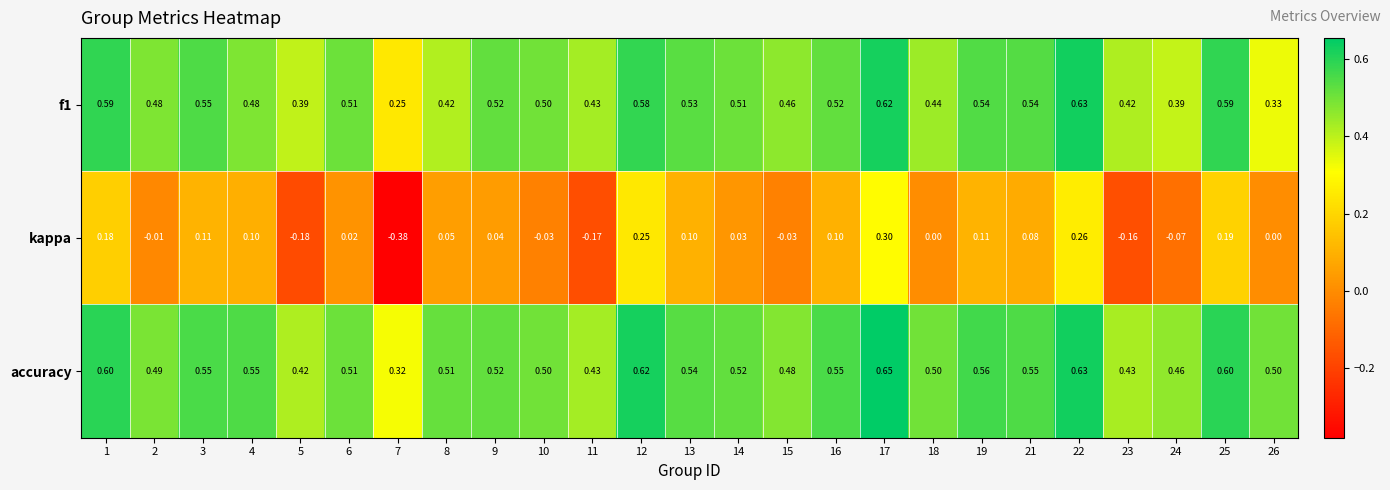

Which series has the widest spread of values?

kappa